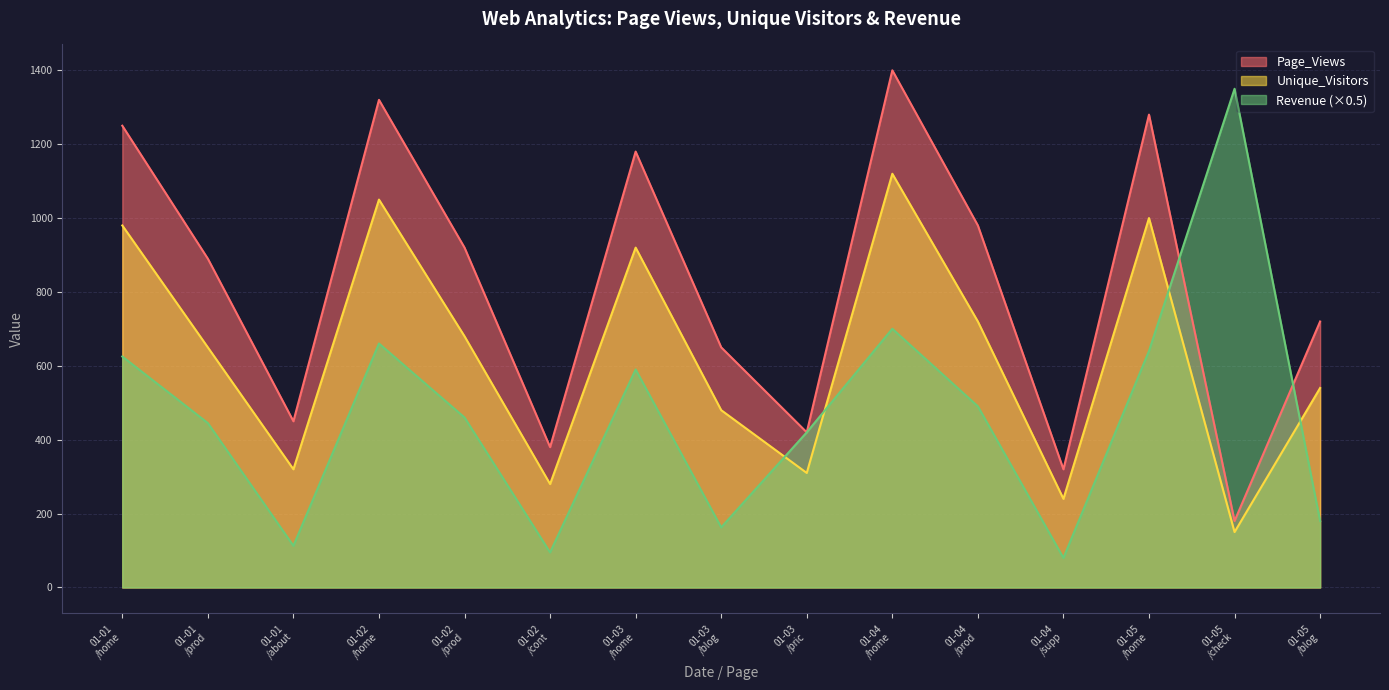

What is the smallest value displayed?

80.0